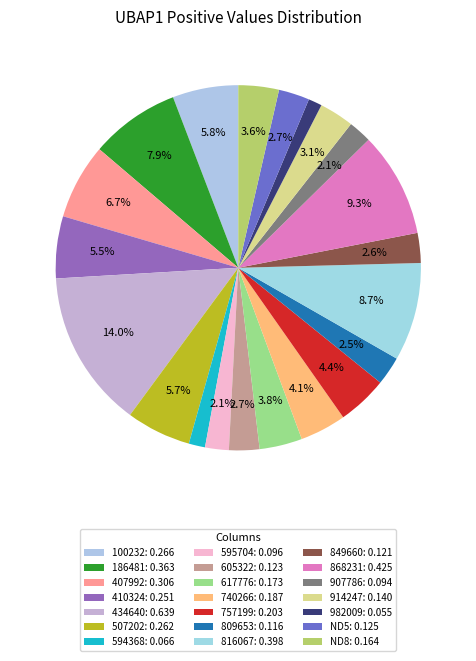

How many slices are in this pie chart?

21